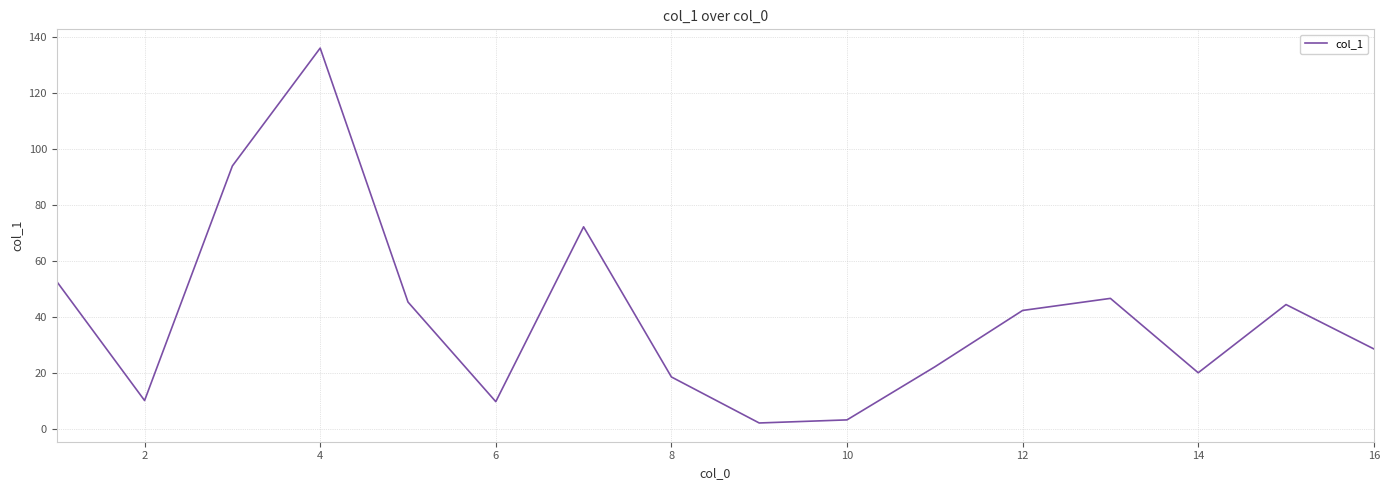

What is the difference between the maximum and minimum values?

133.6